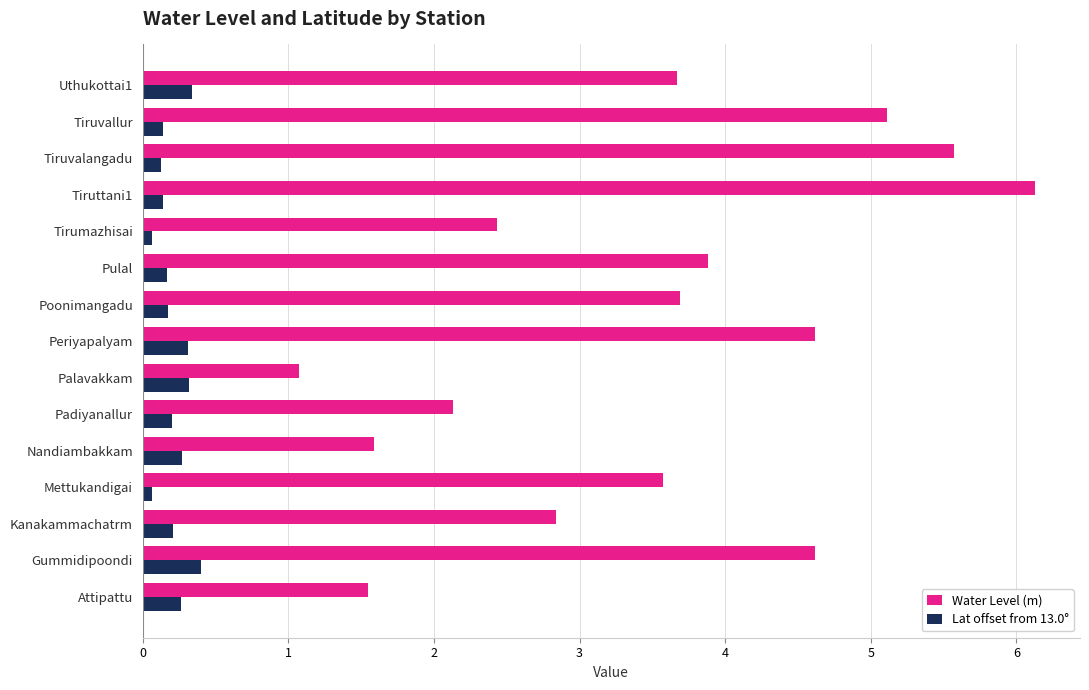

What is the difference between the second highest and minimum values in the Lat offset from 13.0° series?

0.3